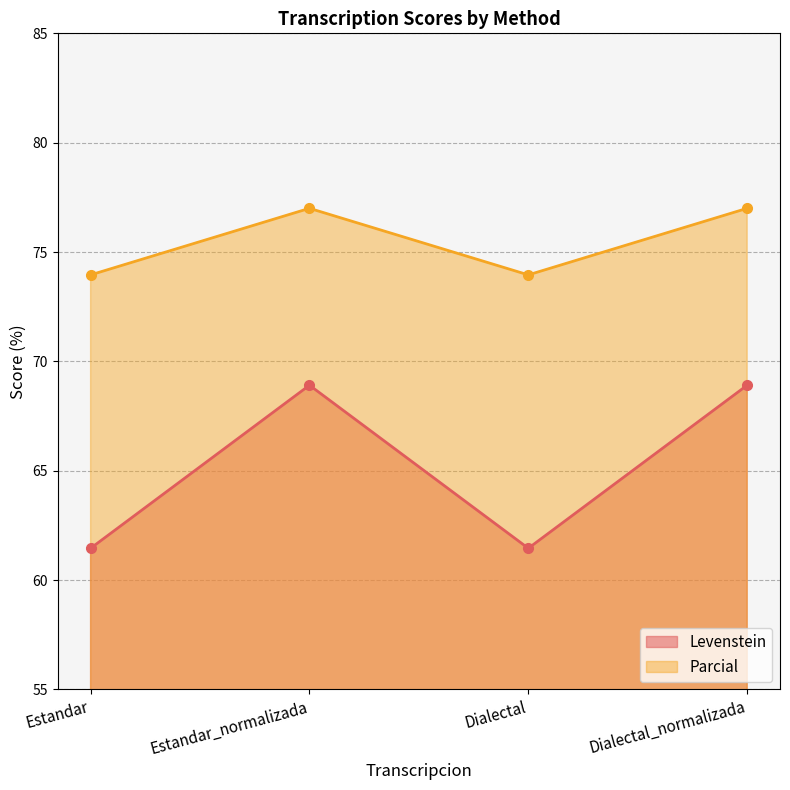

The value of Levenstein at Estandar is 103.1. True or false?

False